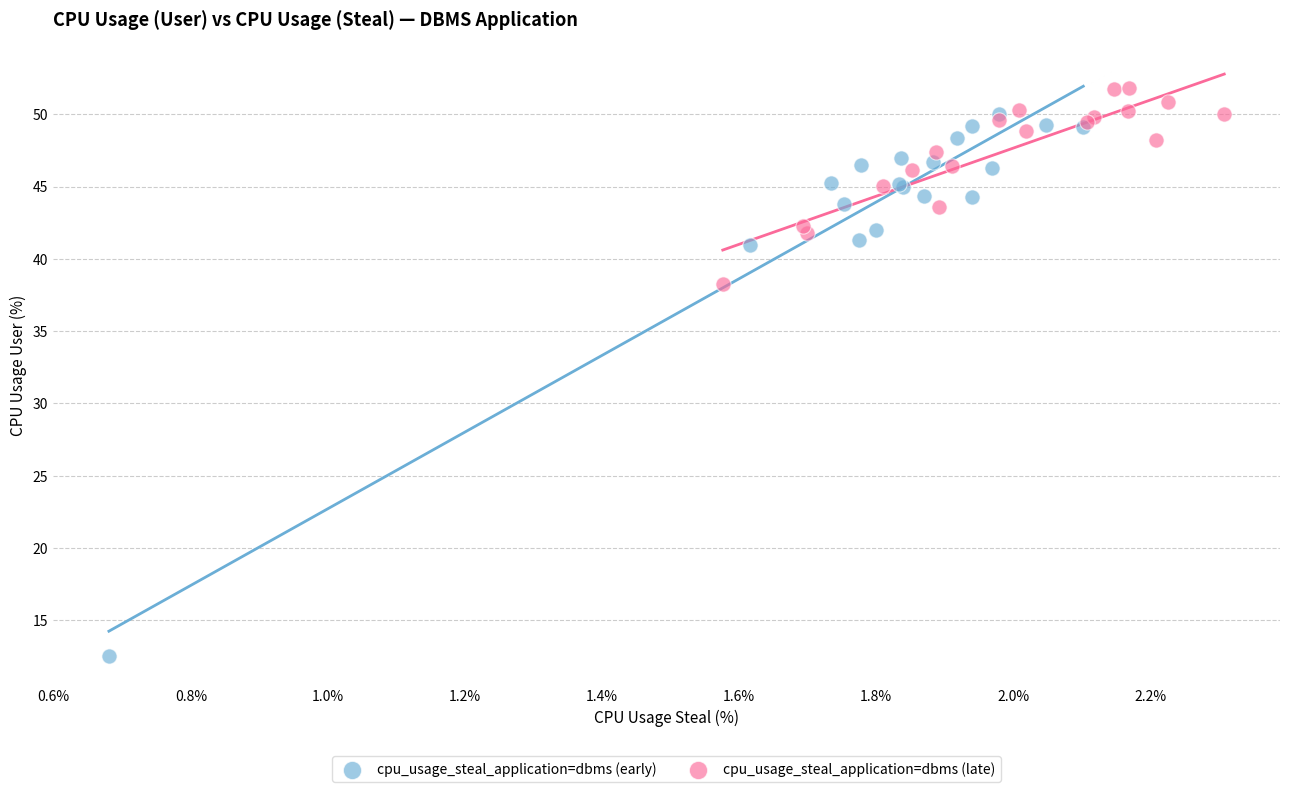

Which series reaches the maximum Y coordinate?

cpu_usage_steal_application=dbms (late)